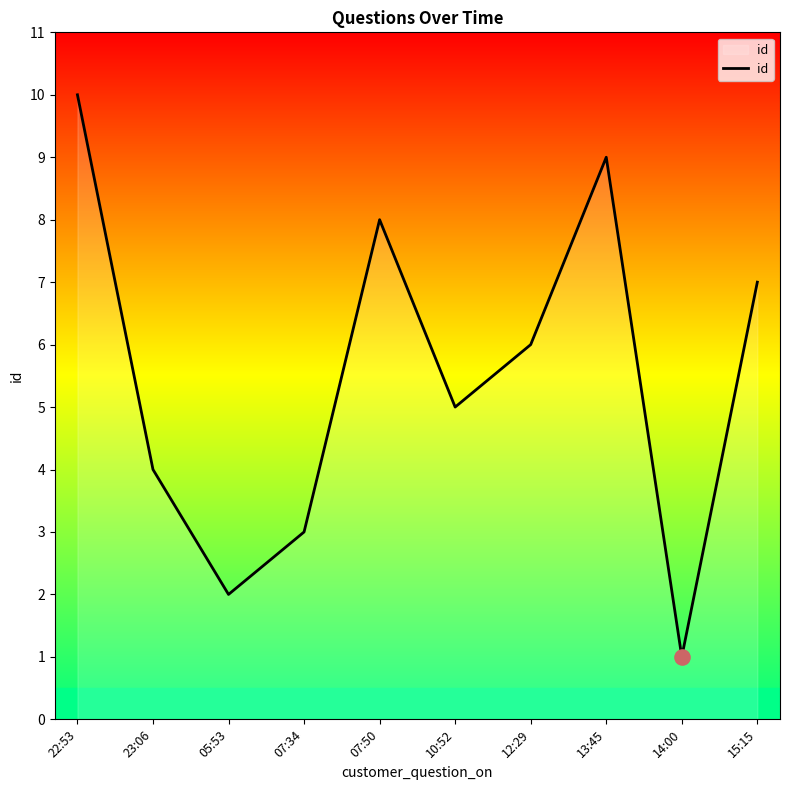

Between 14:00 and 15:15, which is larger?

15:15